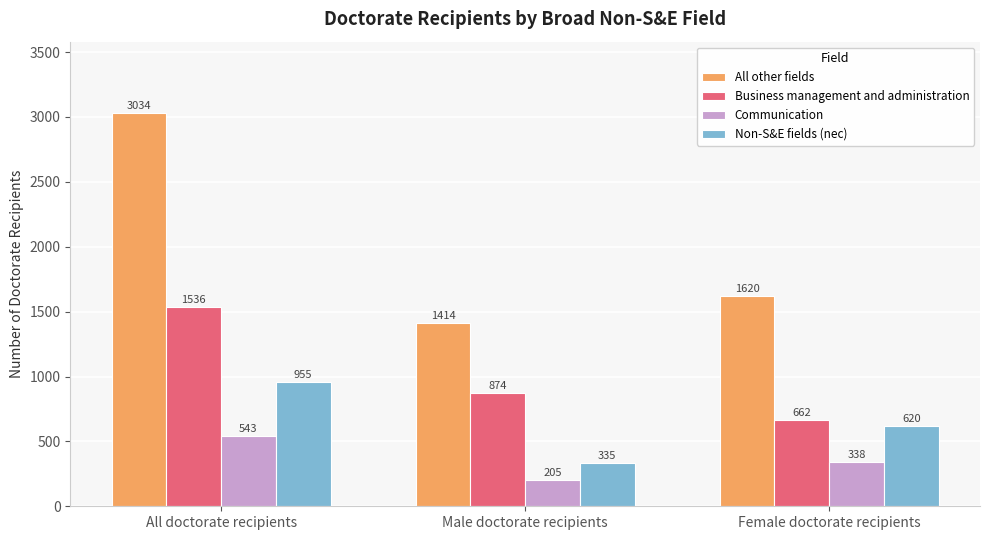

How many series are shown in this chart?

4